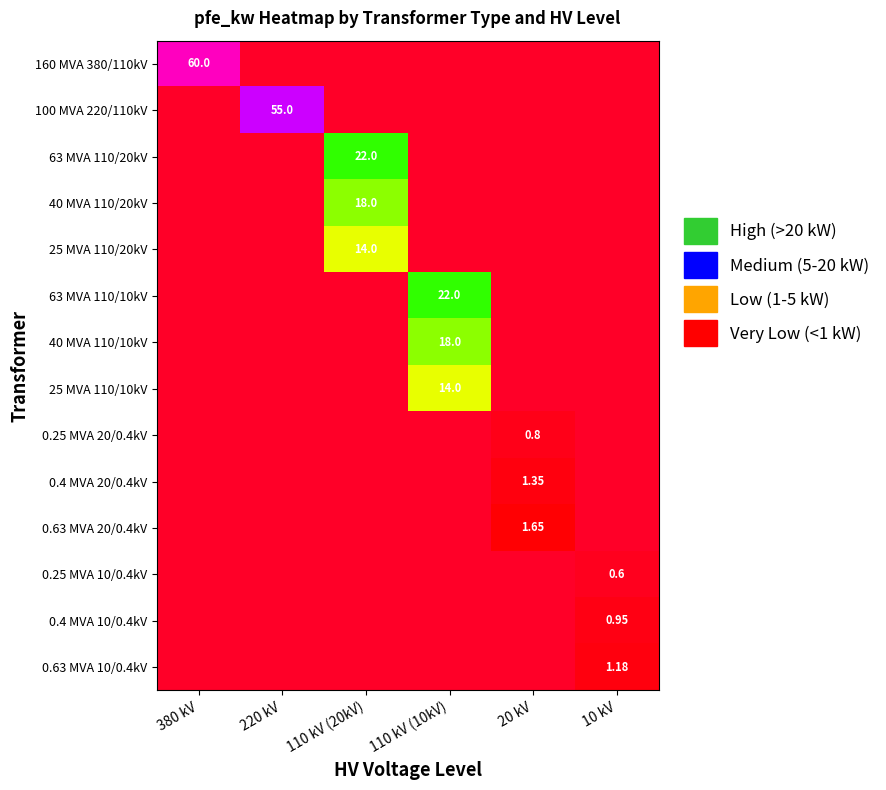

Where is 160 MVA 380/110kV nearest to the value 30?

380 kV